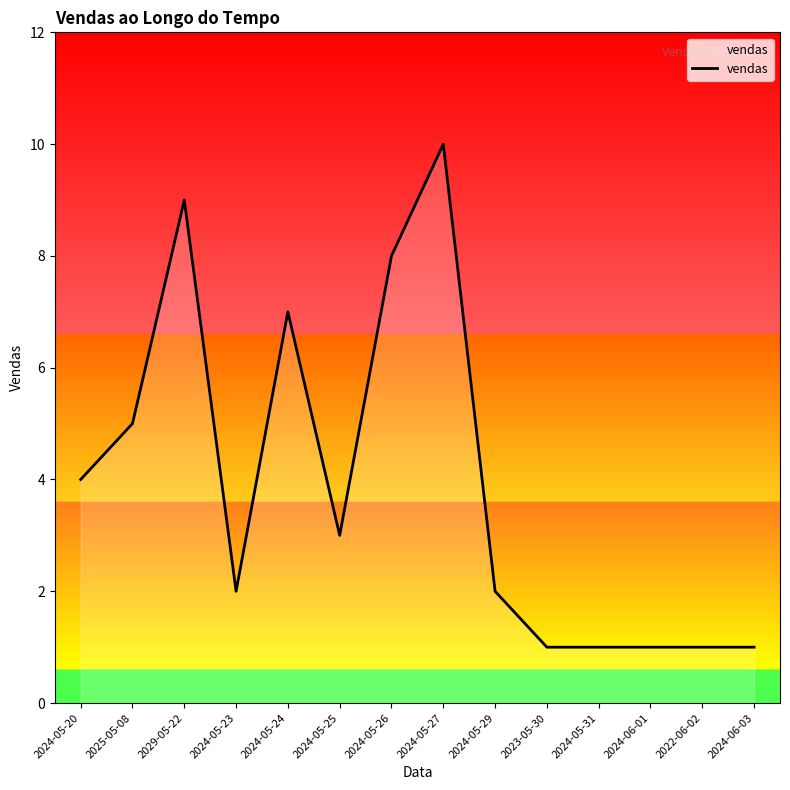

What is the change in value from 2024-05-23 to 2024-05-24?

+5